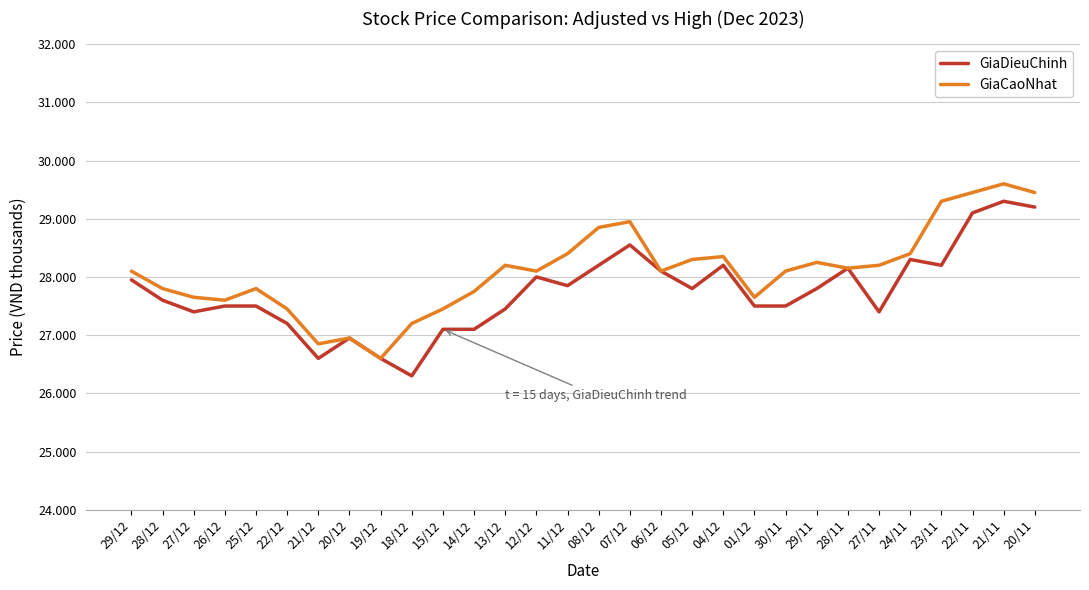

What value does the GiaCaoNhat series have at 14/12?

27.8